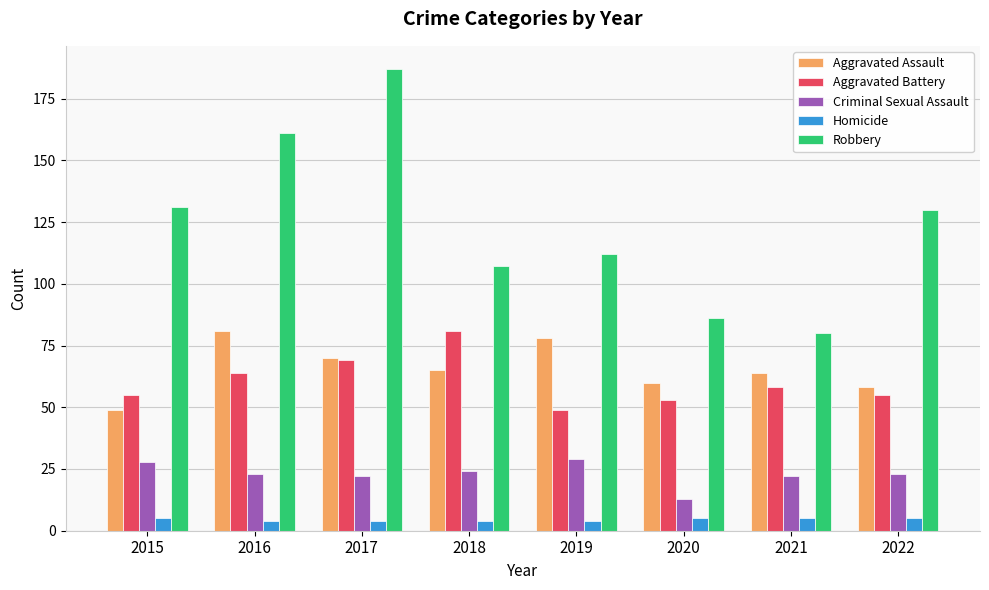

At how many categories does at least one series exceed 46?

8